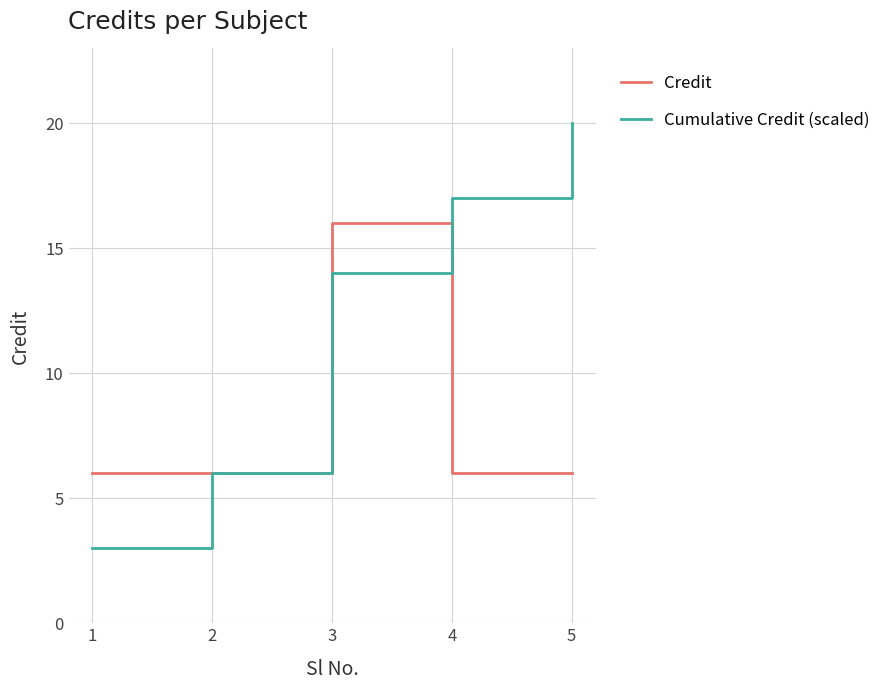

Rank the series by their average value, from highest to lowest.

Cumulative Credit (scaled), Credit